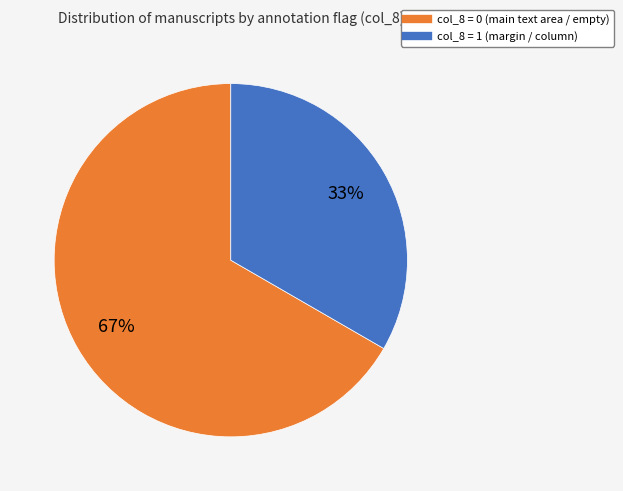

To the nearest percent, what is the average slice percentage?

50%